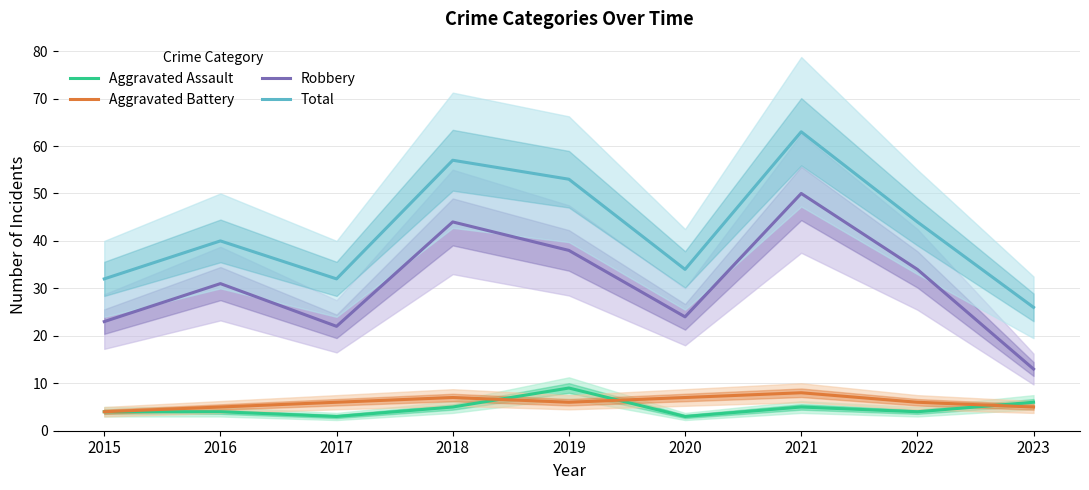

Rank the categories by Robbery value from lowest to highest.

2023, 2017, 2015, 2020, 2016, 2022, 2019, 2018, 2021